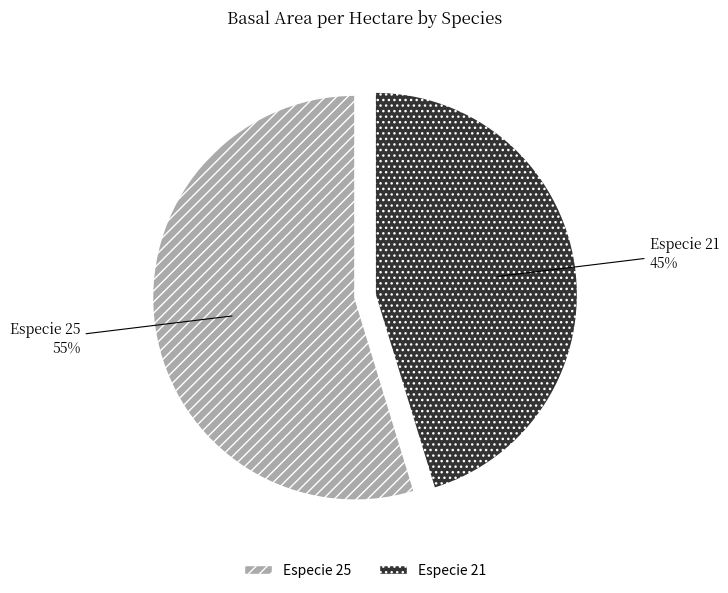

To the nearest percent, what portion does Especie 25 represent?

55%